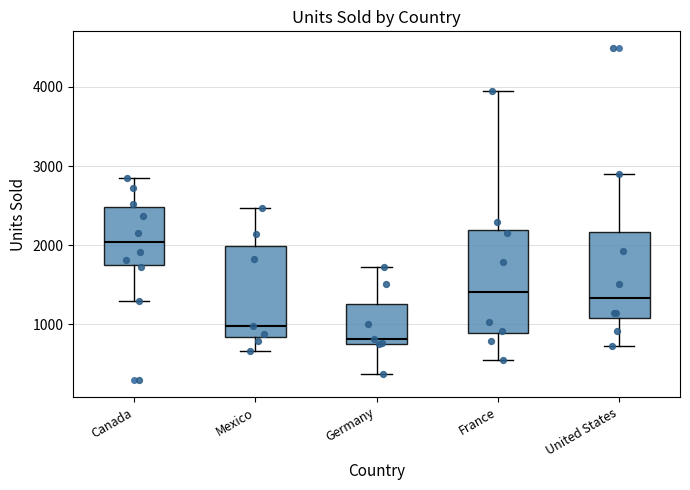

Reading left to right, transcribe this box plot: for each box, give where its median line is, the range the box spans, and where its two whiskers end, as read against the y-axis. The values are not printed on the chart, so give them approximately, as read against the axis.

Canada: median 2000, box 1700 to 2500, whiskers 1300 to 2900
Mexico: median 1000, box 800 to 2000, whiskers 700 to 2500
Germany: median 800 (just above the box's lower edge), box 800 to 1300, whiskers 400 to 1700
France: median 1400, box 900 to 2200, whiskers 500 to 3900
United States: median 1300, box 1100 to 2200, whiskers 700 to 2900